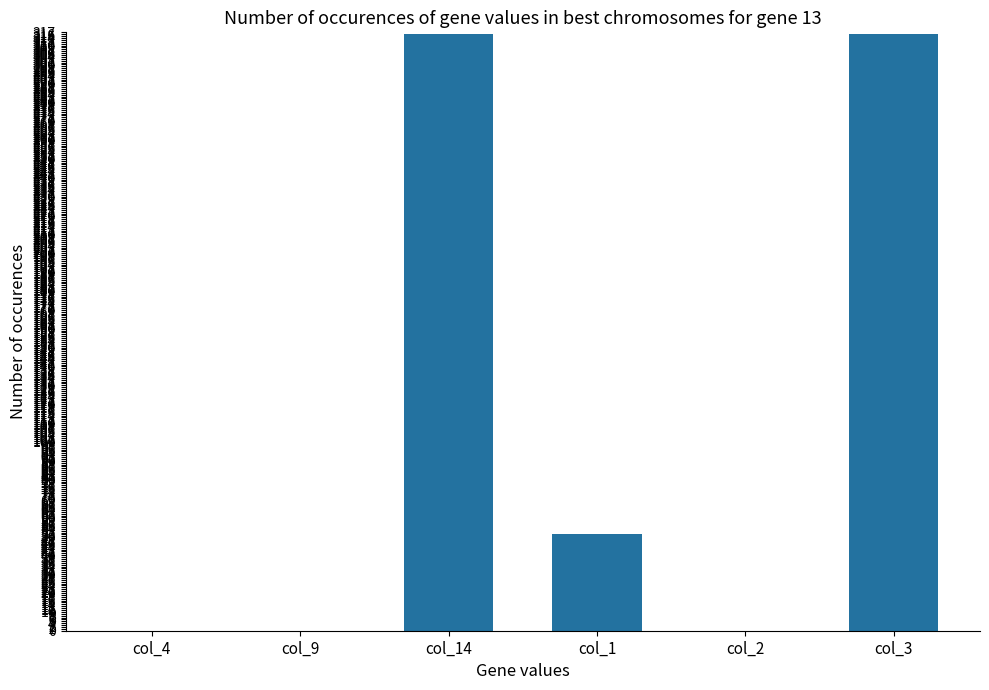

True or false: the data shows 0 at col_2.

True